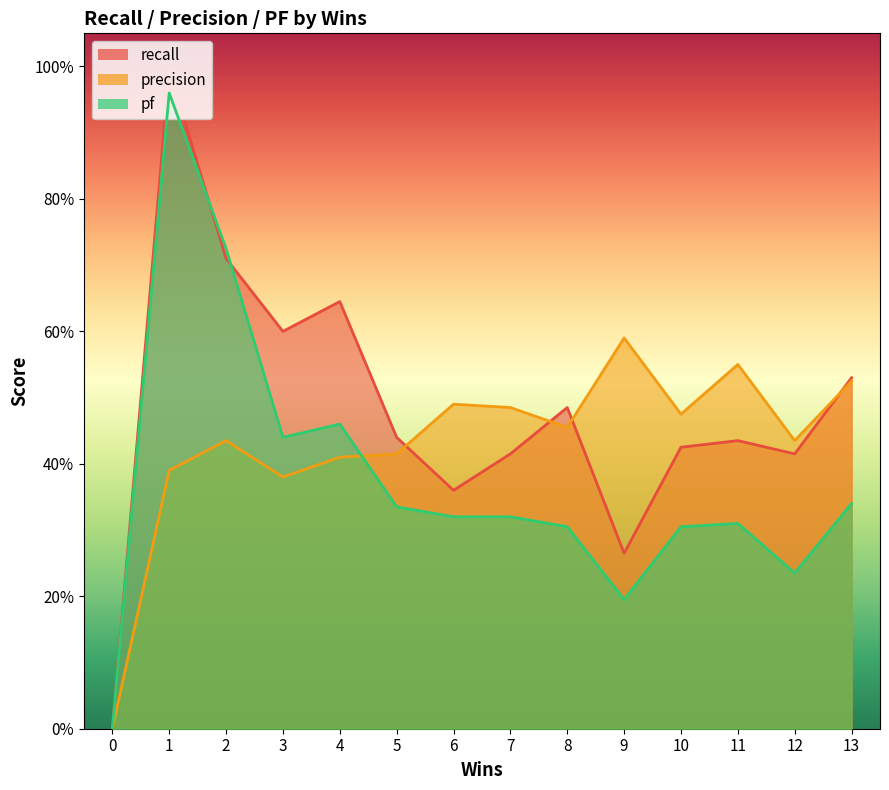

Which series has the widest spread of values?

recall